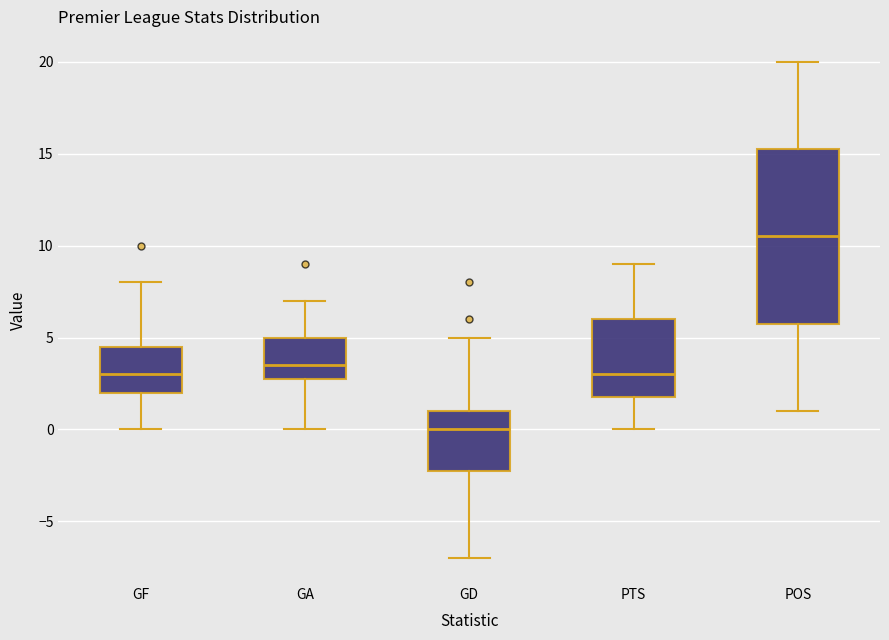

Comparing the boxes themselves (not the whiskers), which one is the tallest?

POS